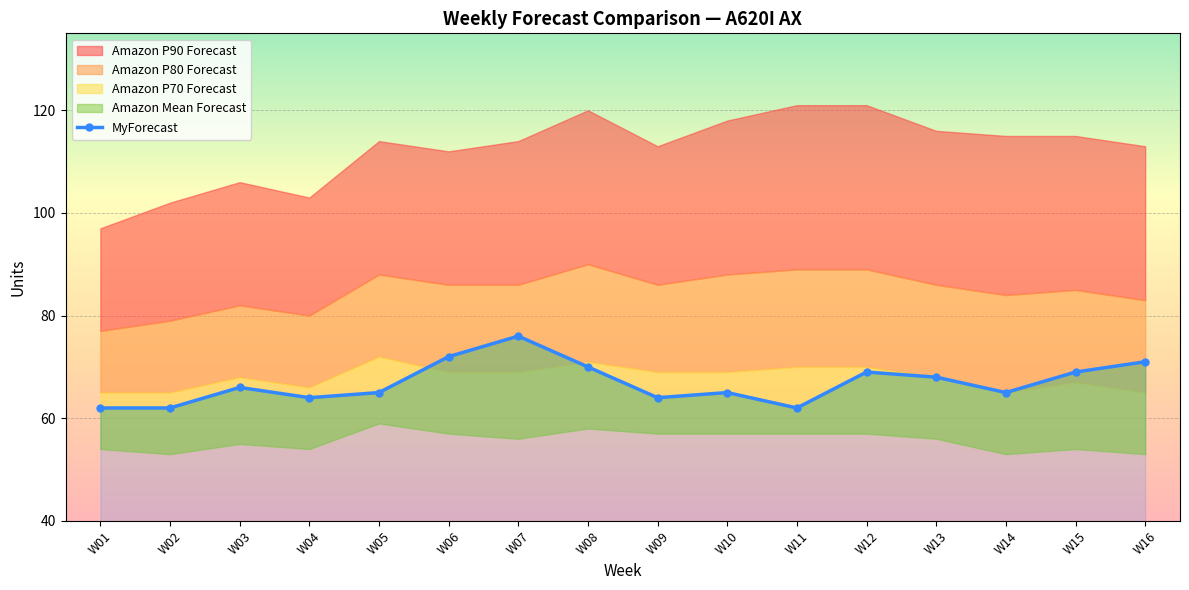

What is the change in value from W15 to W16?

+2